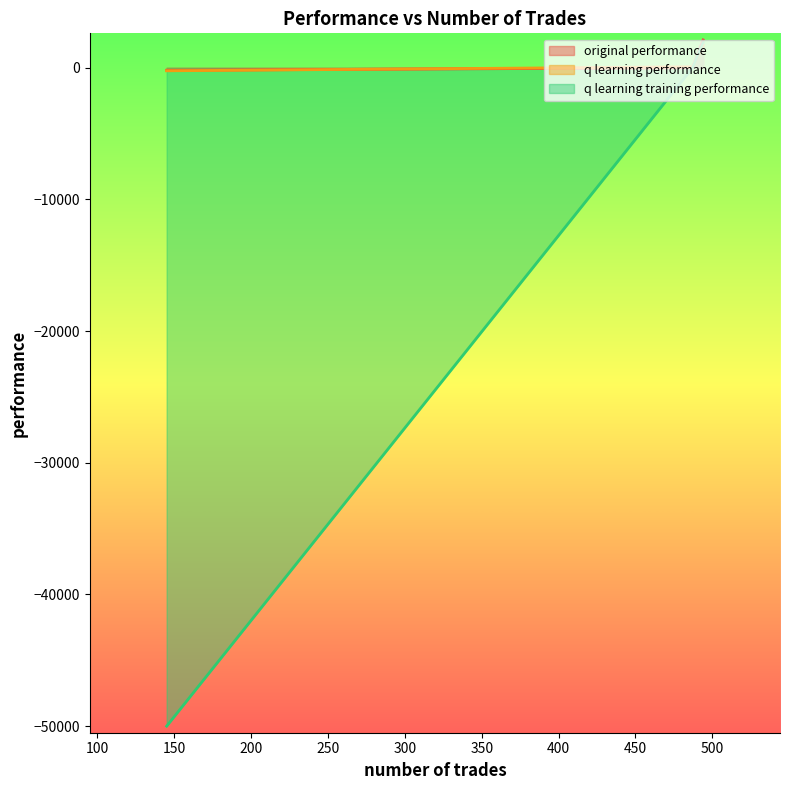

Is the value of q learning training performance at 145 greater than the value of original performance at 487?

No